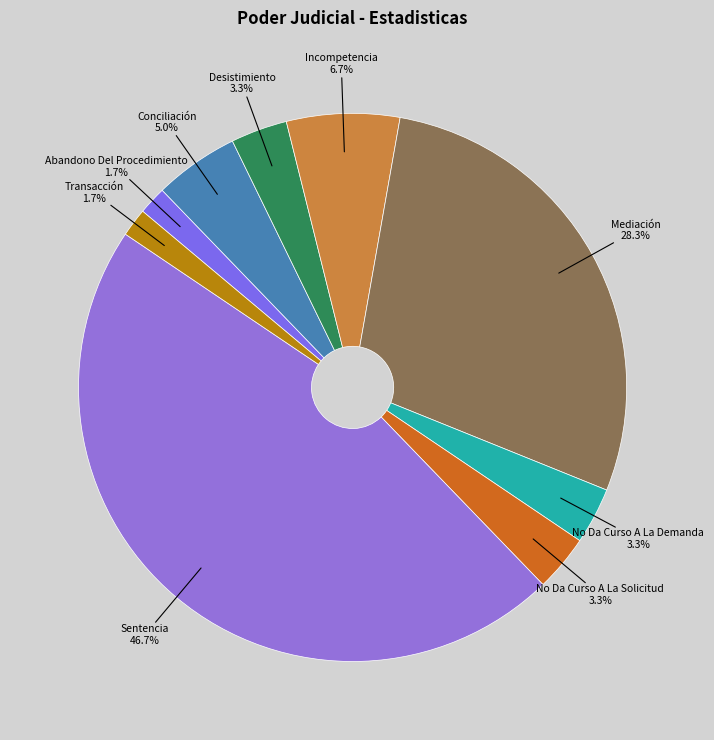

The Abandono Del Procedimiento slice represents 15% of the pie. True or false?

False